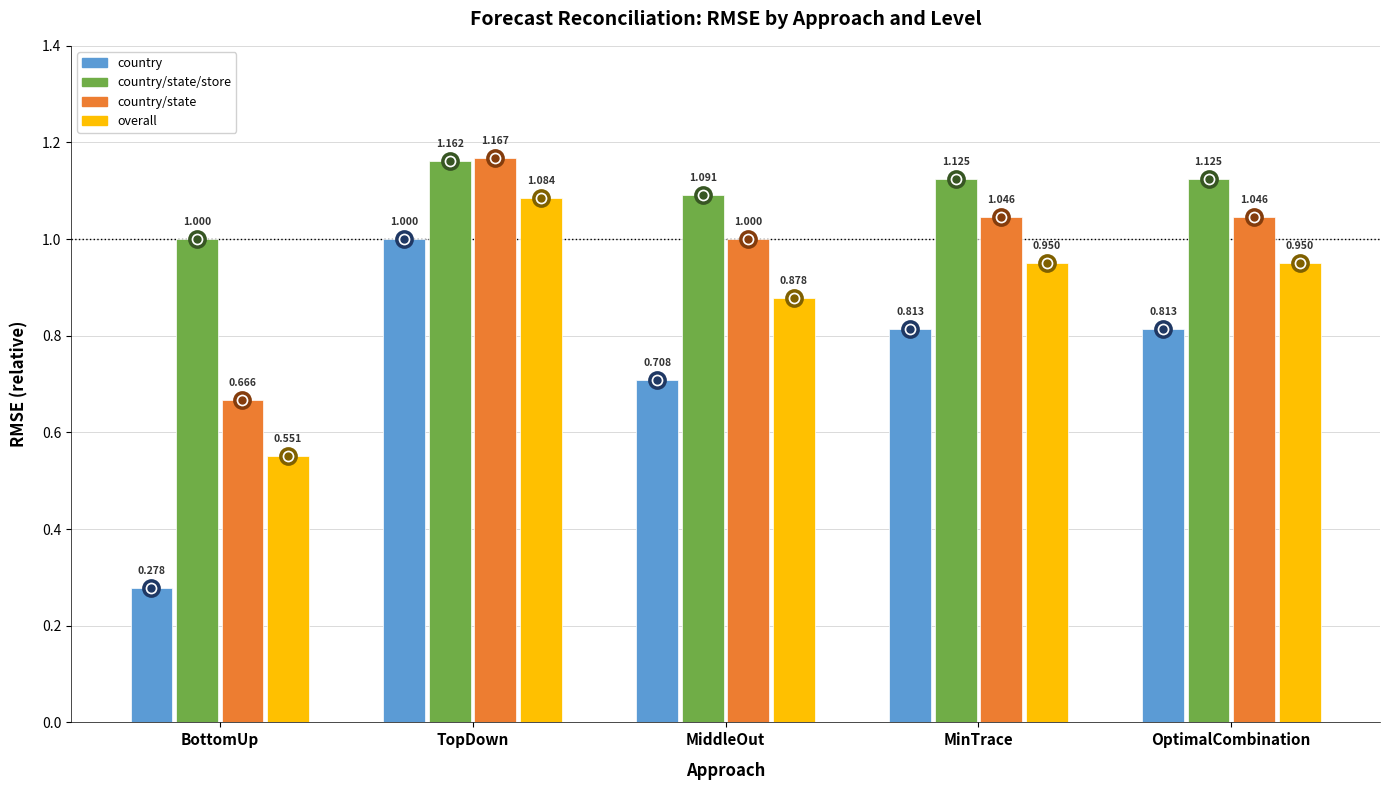

Which label corresponds to the smallest value in the chart?

BottomUp